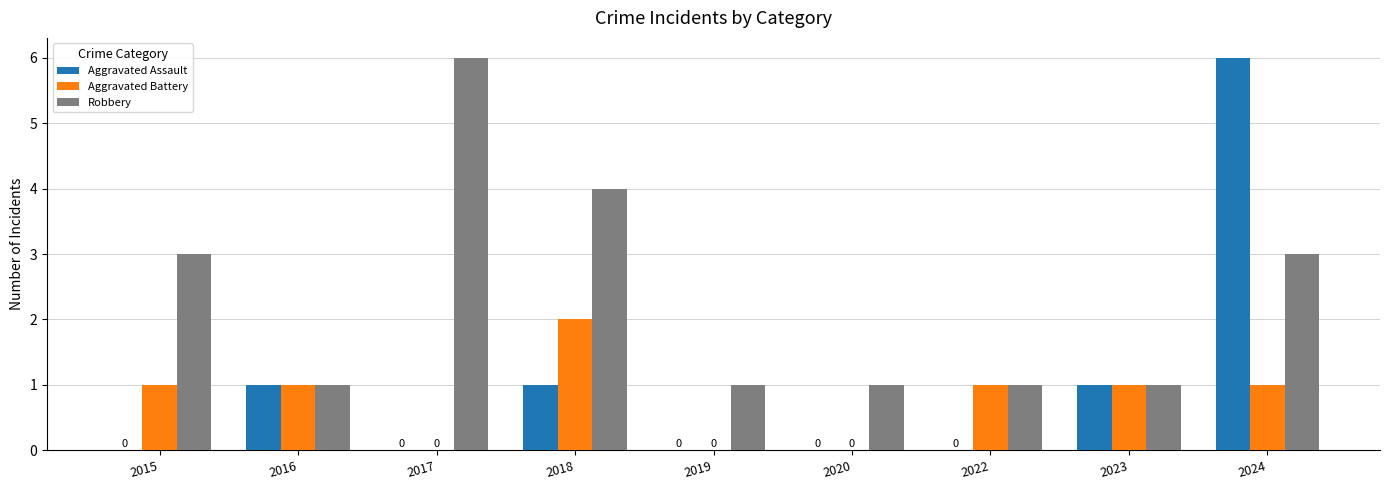

The value of Robbery at 2016 is 2. True or false?

False